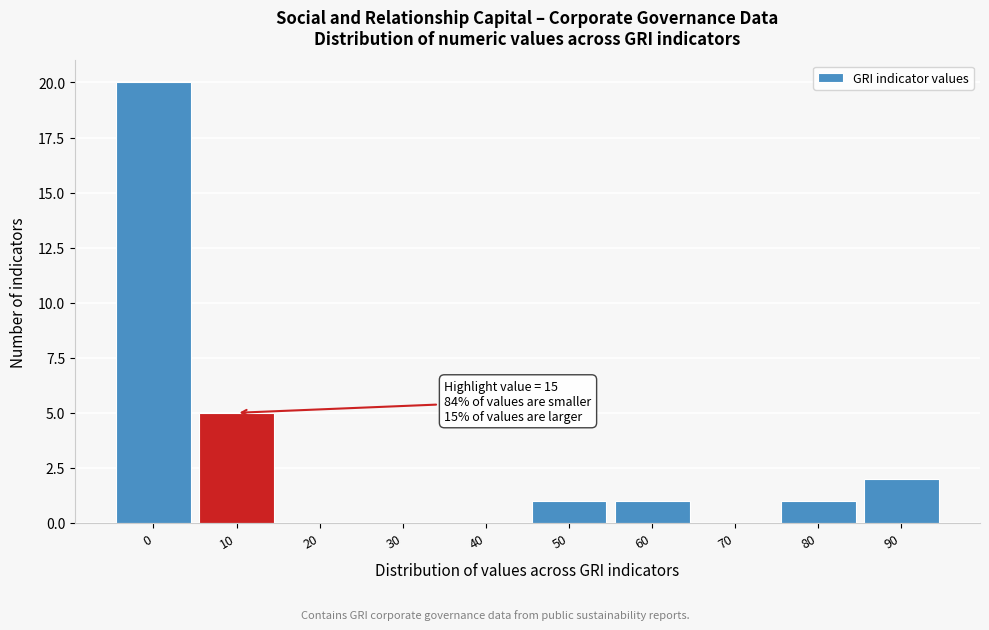

Reading left to right, what are all the values shown in this chart?

0=20	10=5	20=0	30=0	40=0	50=1	60=1	70=0	80=1	90=2